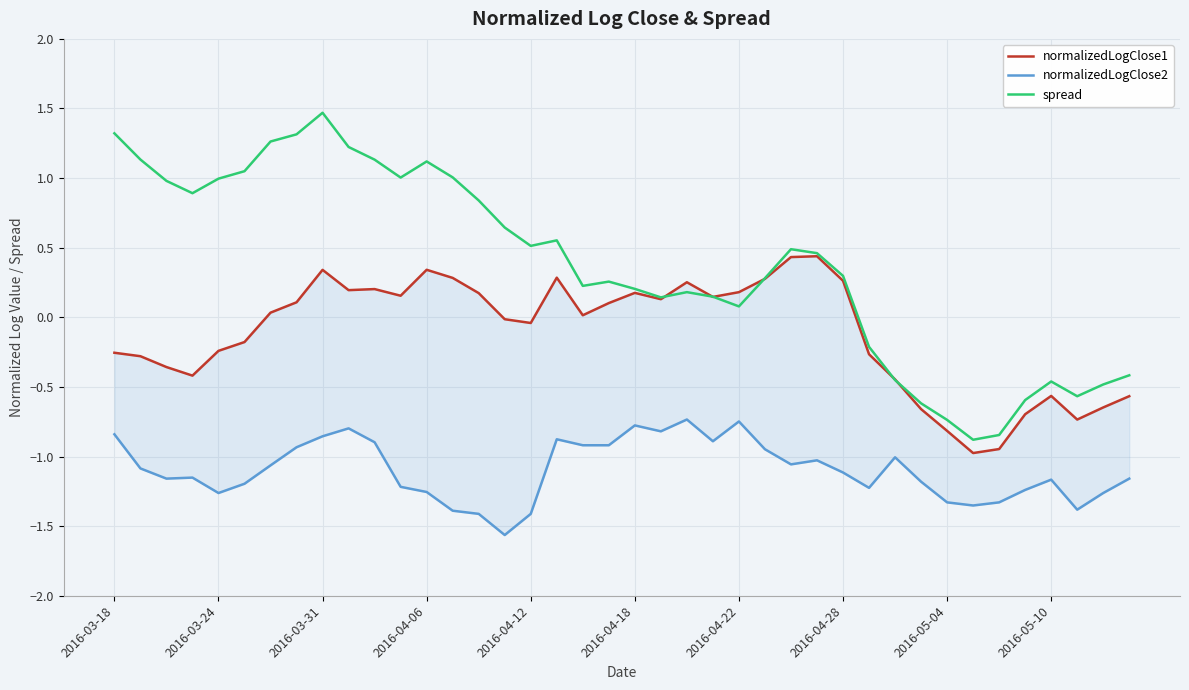

True or false: normalizedLogClose2 has a value of -1.2 at 11.

True